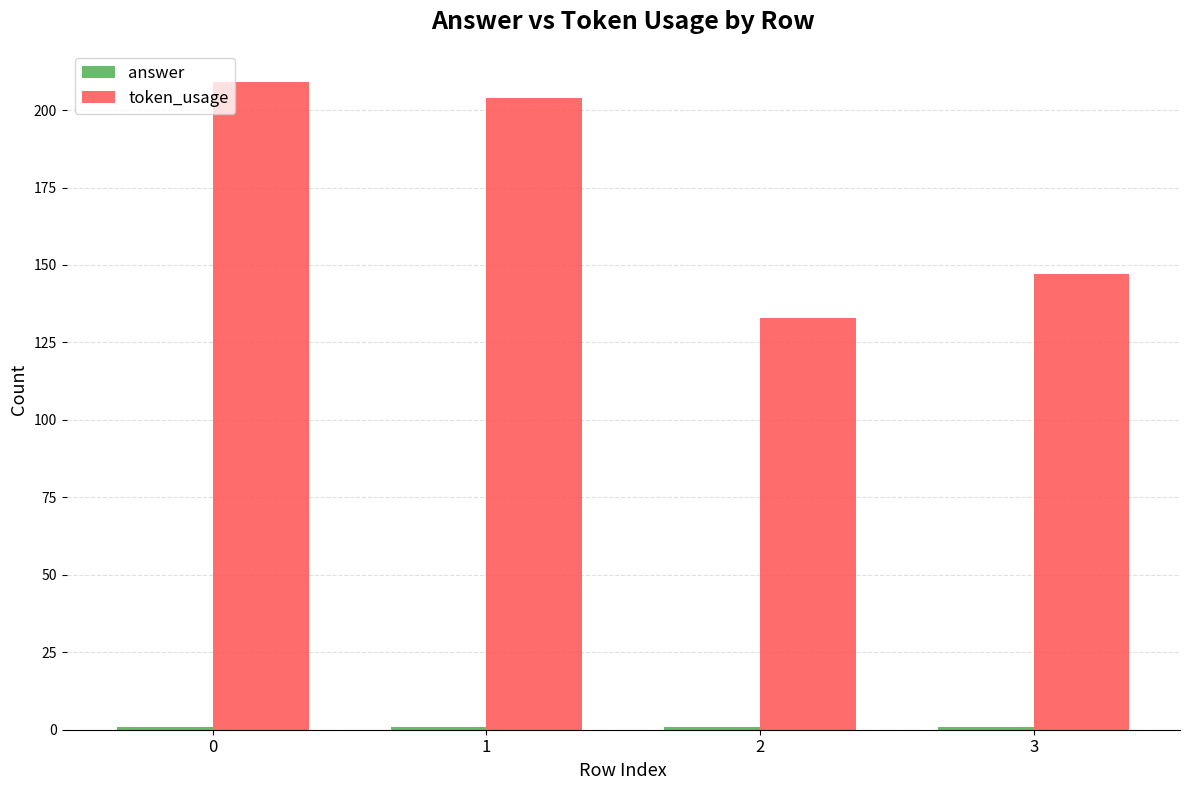

Which series has the largest range (max minus min)?

token_usage